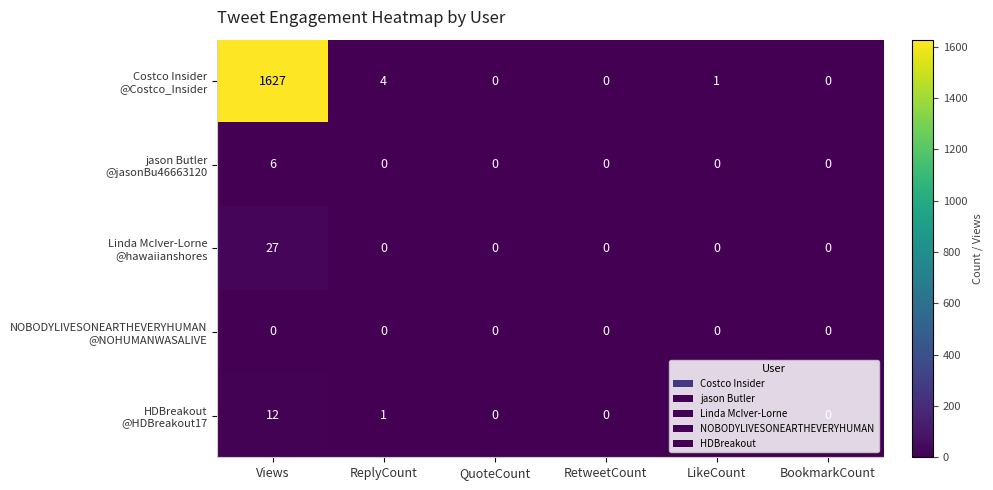

At which category is the sum across all series the highest?

Views